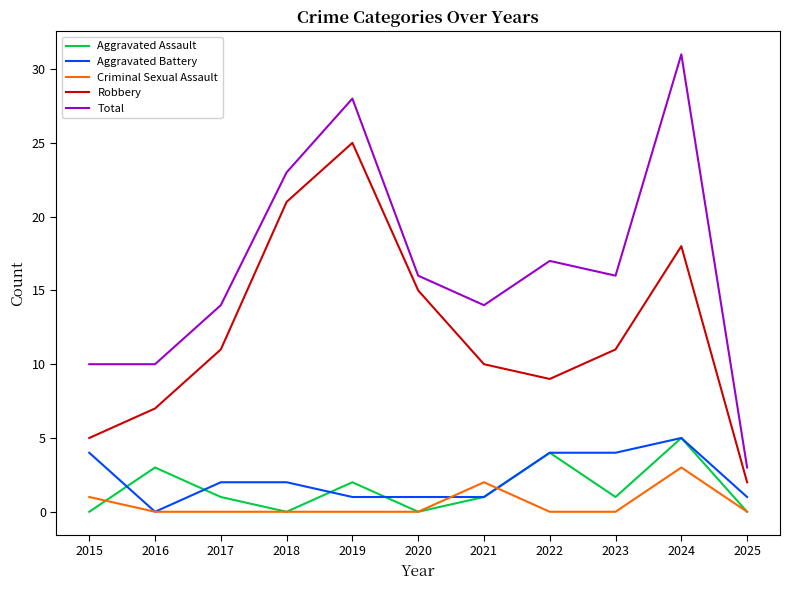

The Aggravated Assault series shows 0 at 2020. True or false?

True